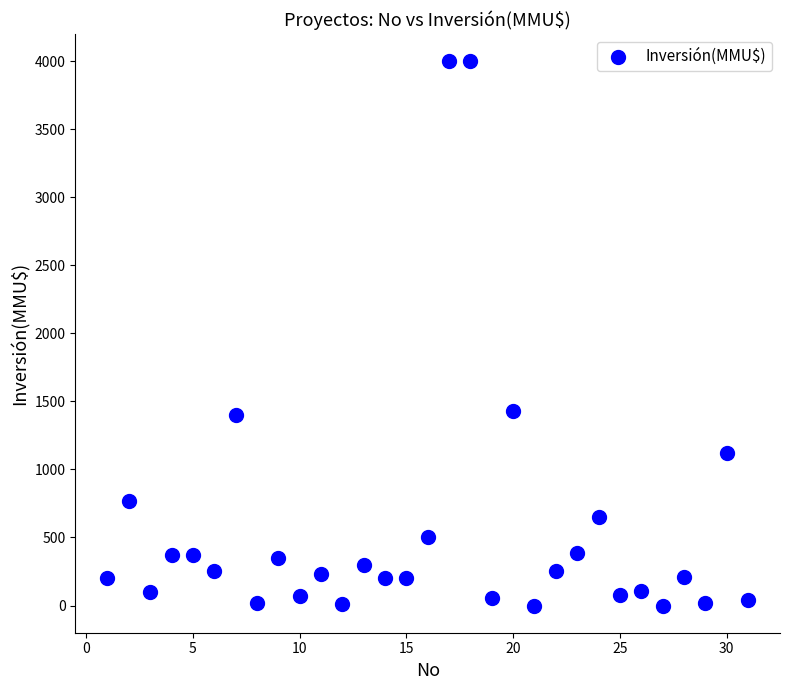

What is the range of Y values (max minus min)?

4000